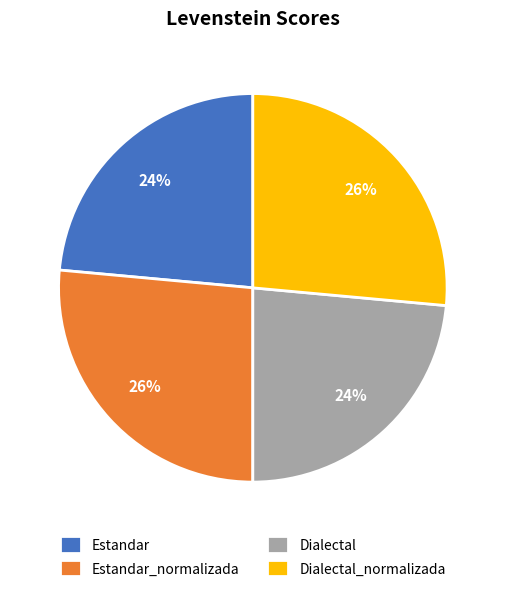

To the nearest percent, what portion does Estandar_normalizada represent?

26%